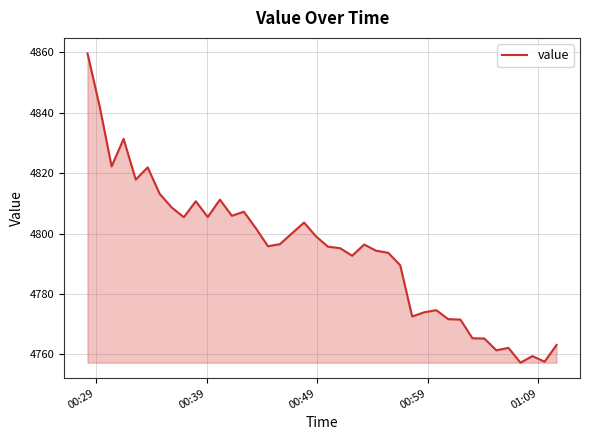

What is the maximum value shown in the chart?

4859.6